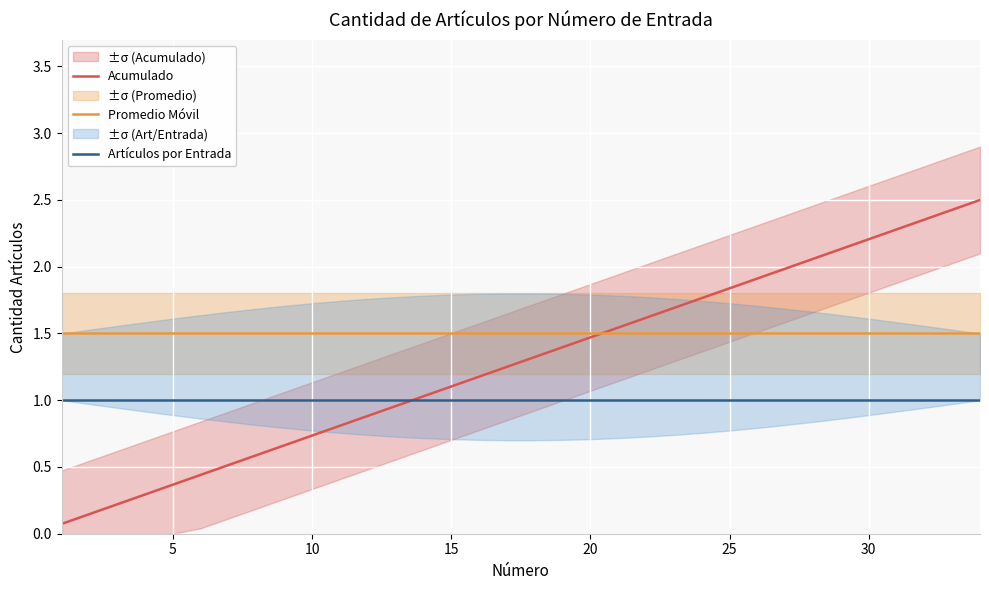

True or false: Artículos por Entrada has a value of 1.0 at 20.

True